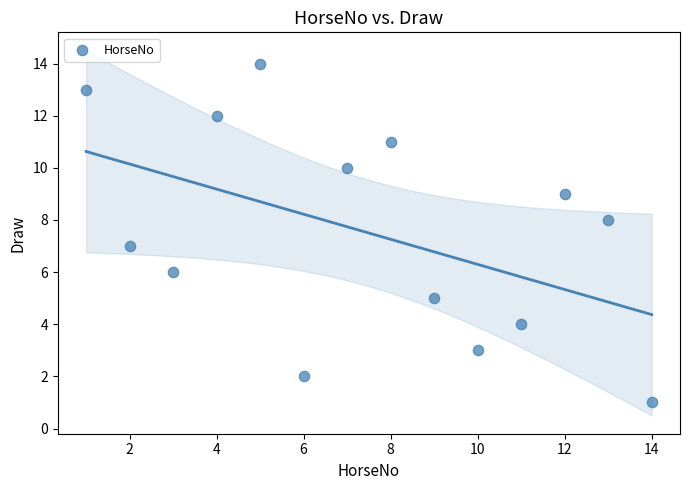

What is the range of Y values (max minus min)?

13